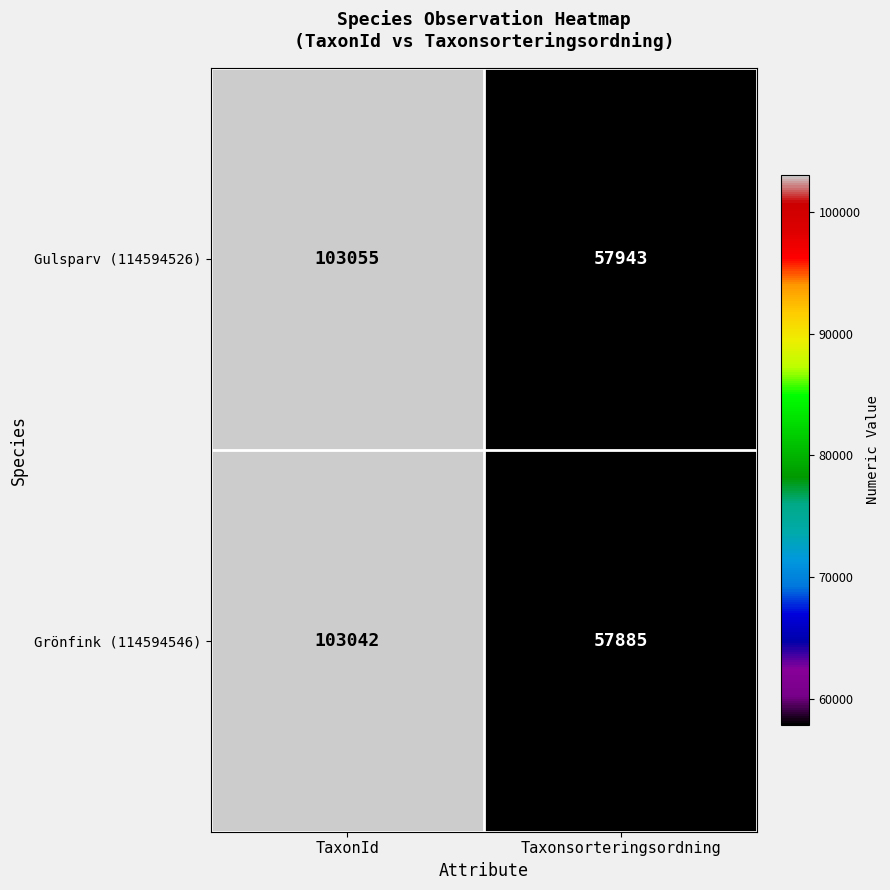

At how many categories does at least one series exceed 88006?

1